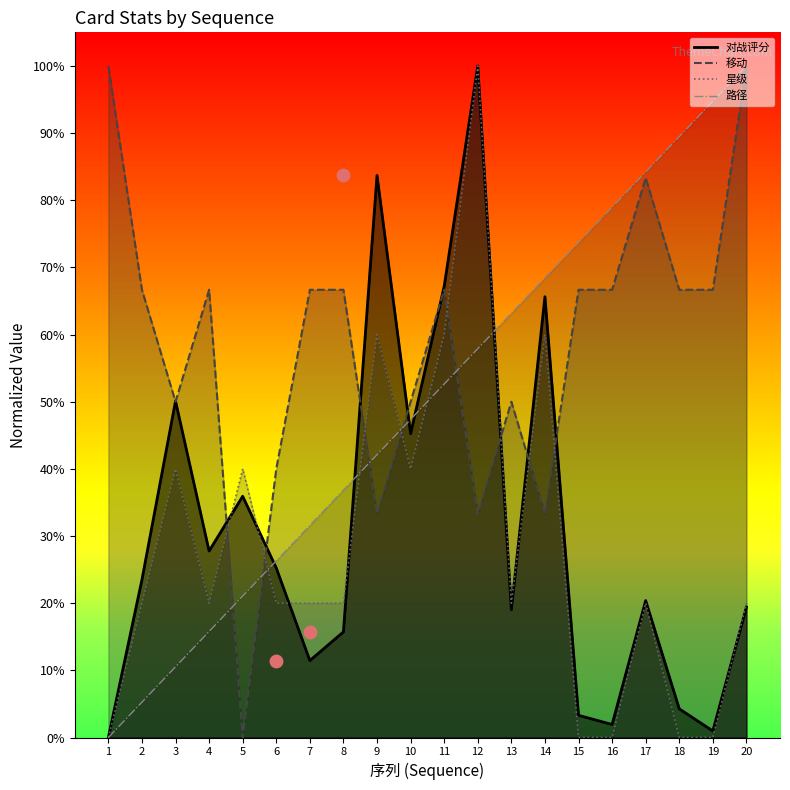

At how many categories does at least one series exceed 0?

20